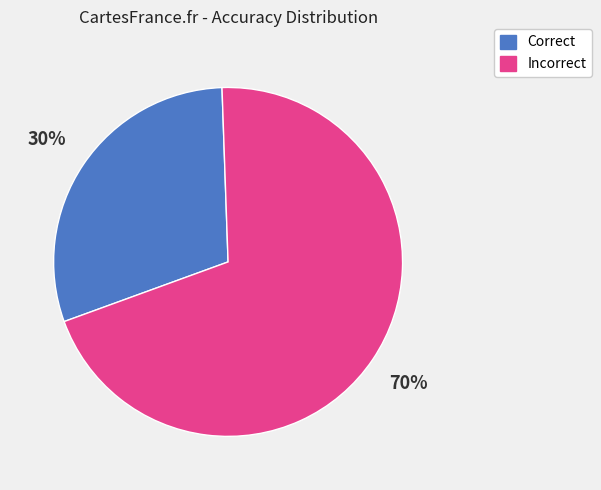

To the nearest percent, what is the difference between the Correct and Incorrect slice percentages?

40%